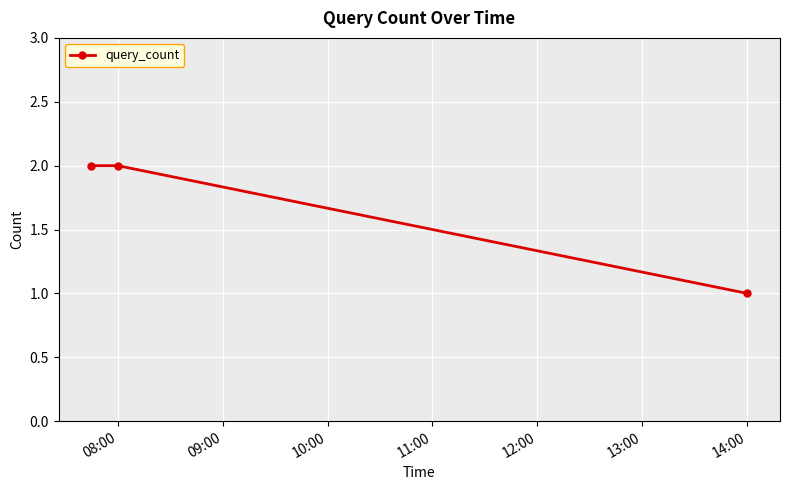

What is the value of the 3rd point from the left?

1